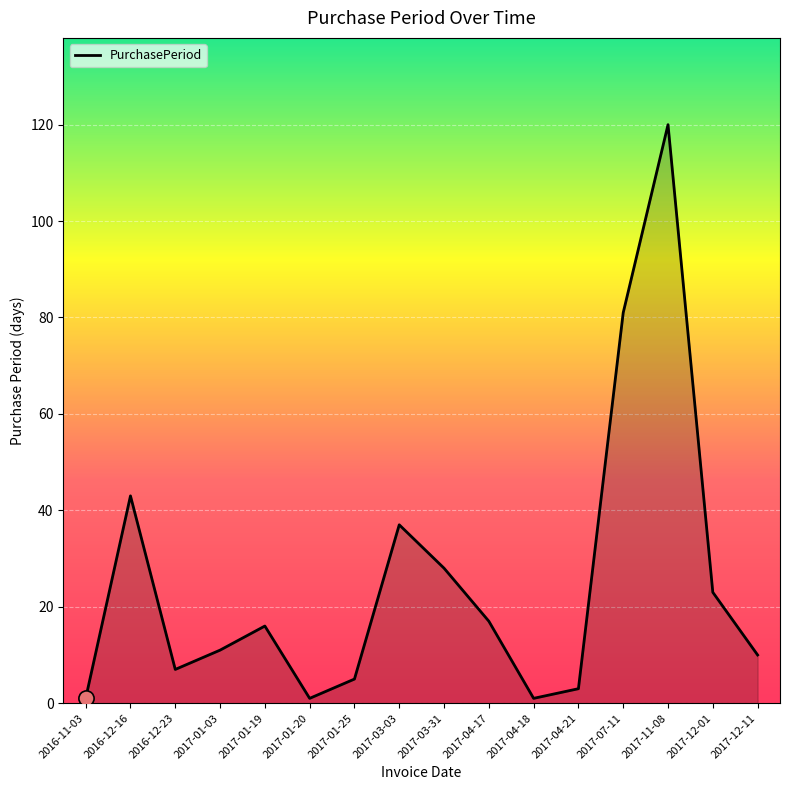

Approximately how many times larger is the value at 2017-03-31 compared to 2017-12-01?

1.2